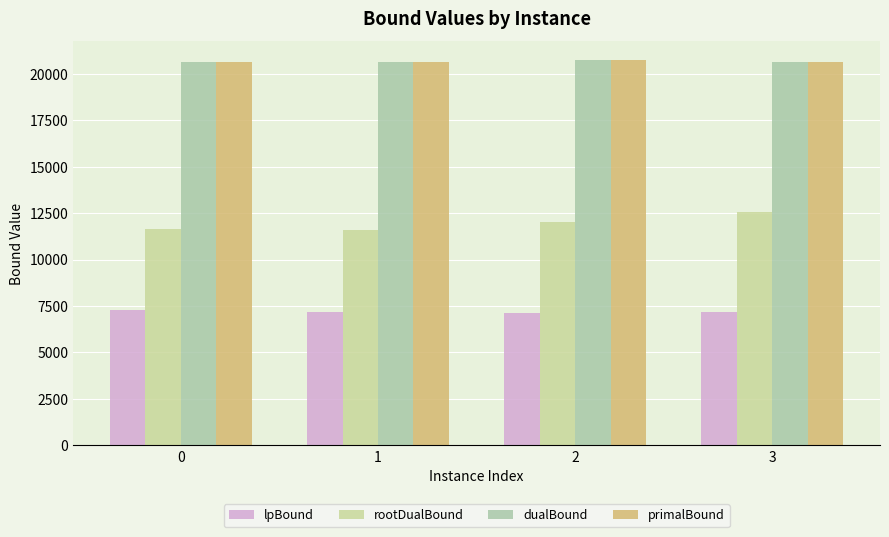

What is the total value across all series at 3?

60963.4